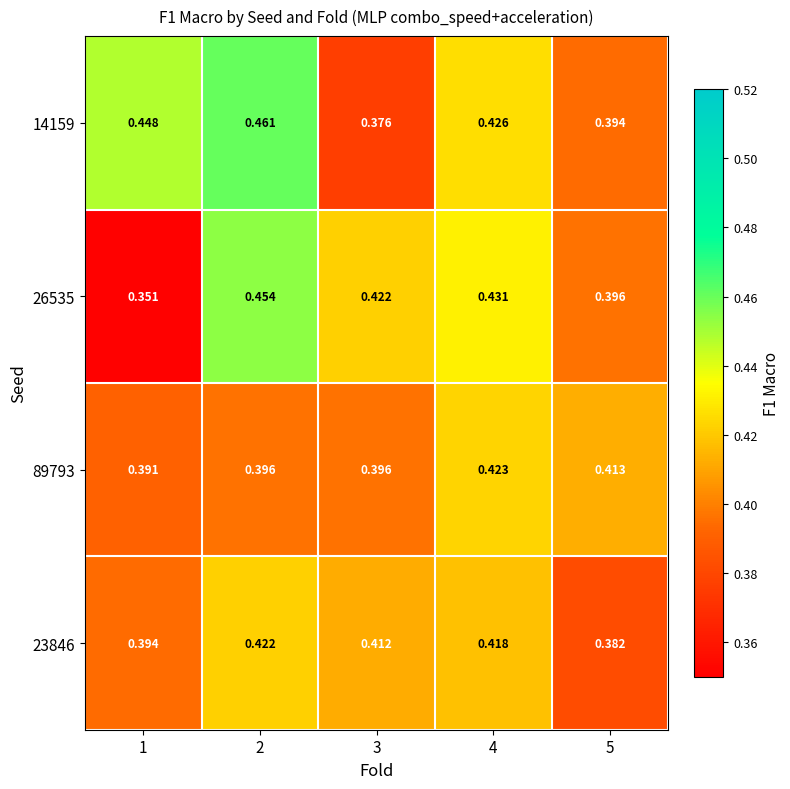

Between 3 and 4, which series saw the biggest shift?

14159